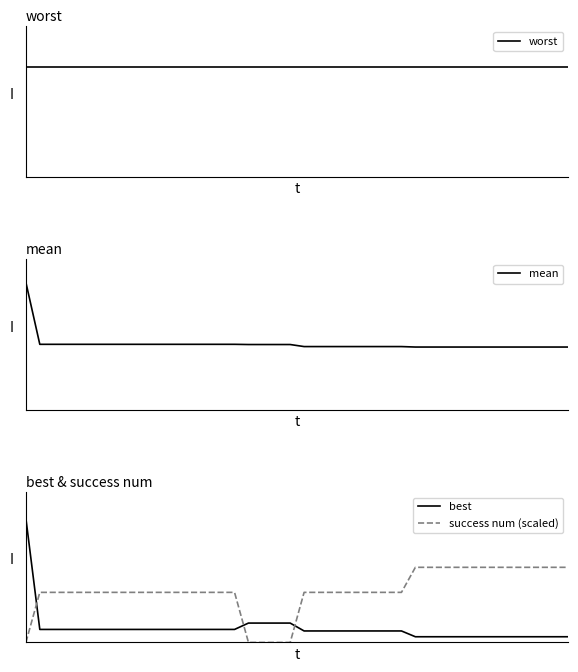

At how many categories does at least one series exceed 1?

40